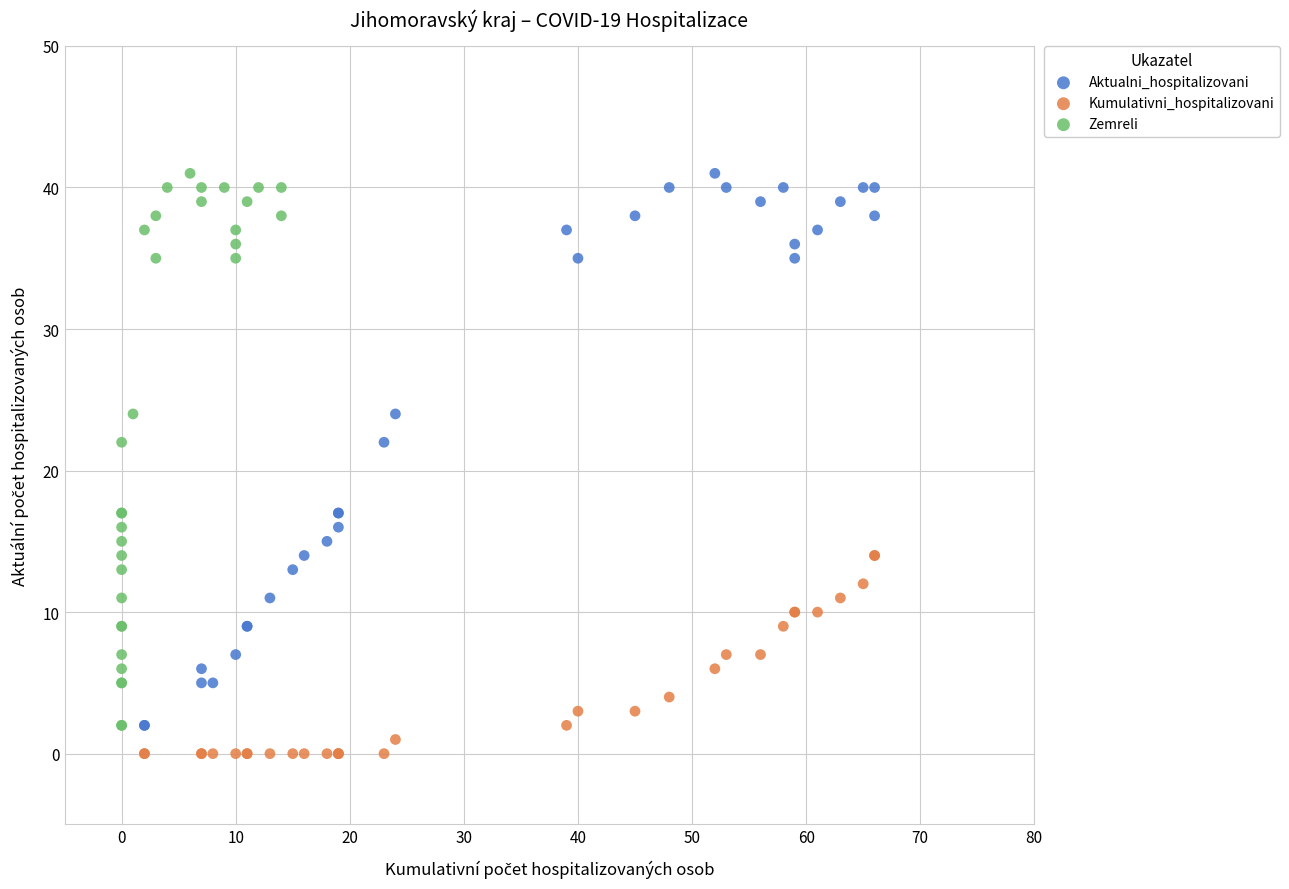

What are all the series names shown in the legend?

Aktualni_hospitalizovani, Kumulativni_hospitalizovani, Zemreli